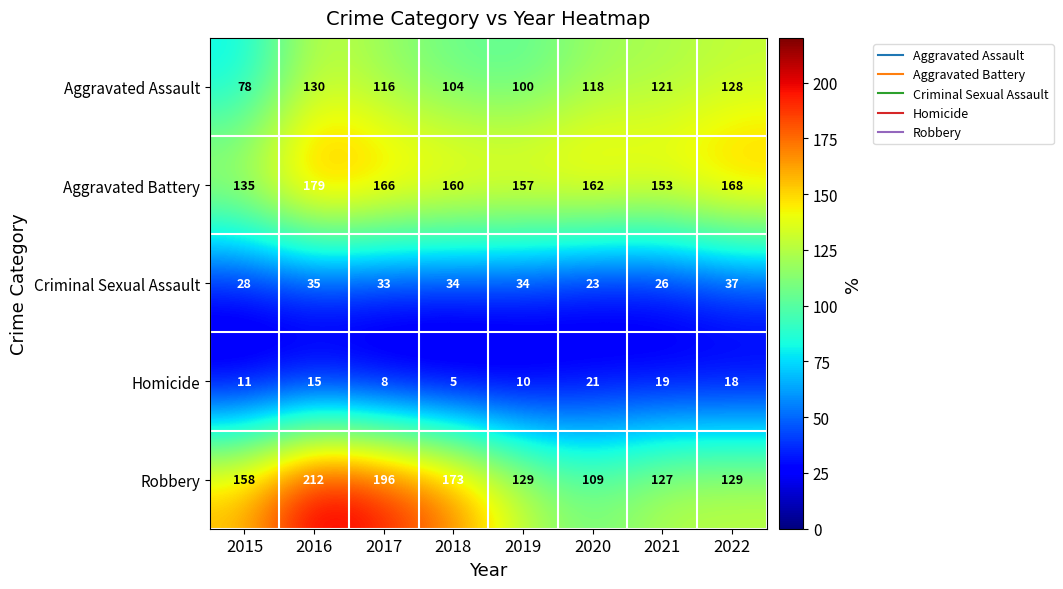

List the series in order of their peak value, highest first.

Robbery, Aggravated Battery, Aggravated Assault, Criminal Sexual Assault, Homicide